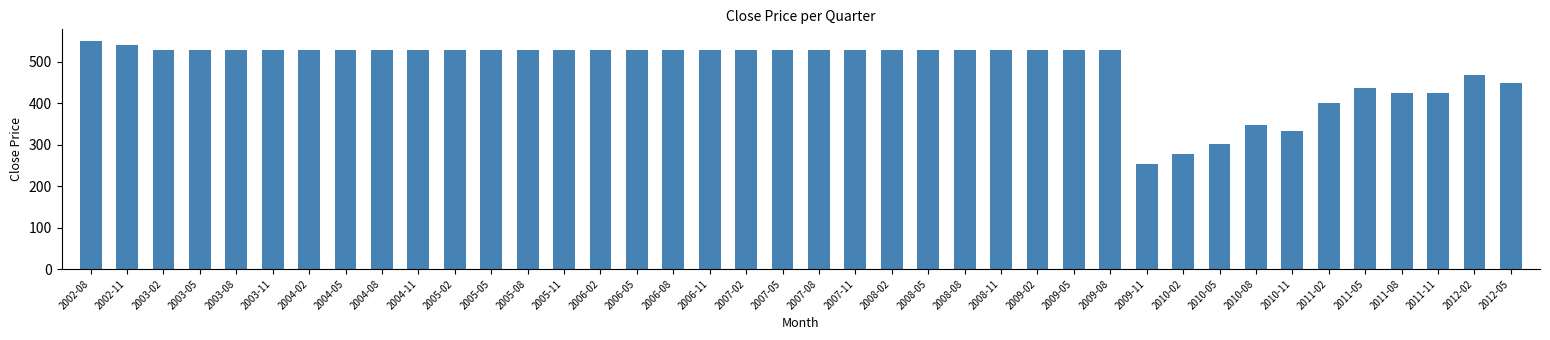

Which category has the lowest value across all series?

2009-11